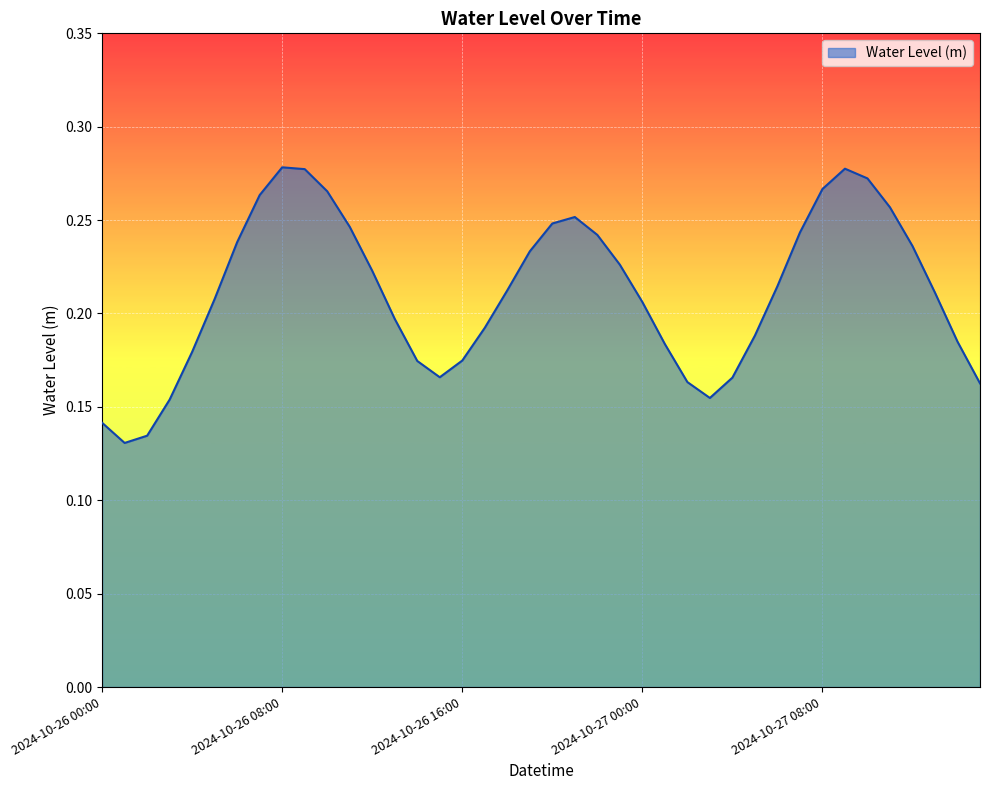

At which label is the value closest to 0?

2024-10-26 01:00